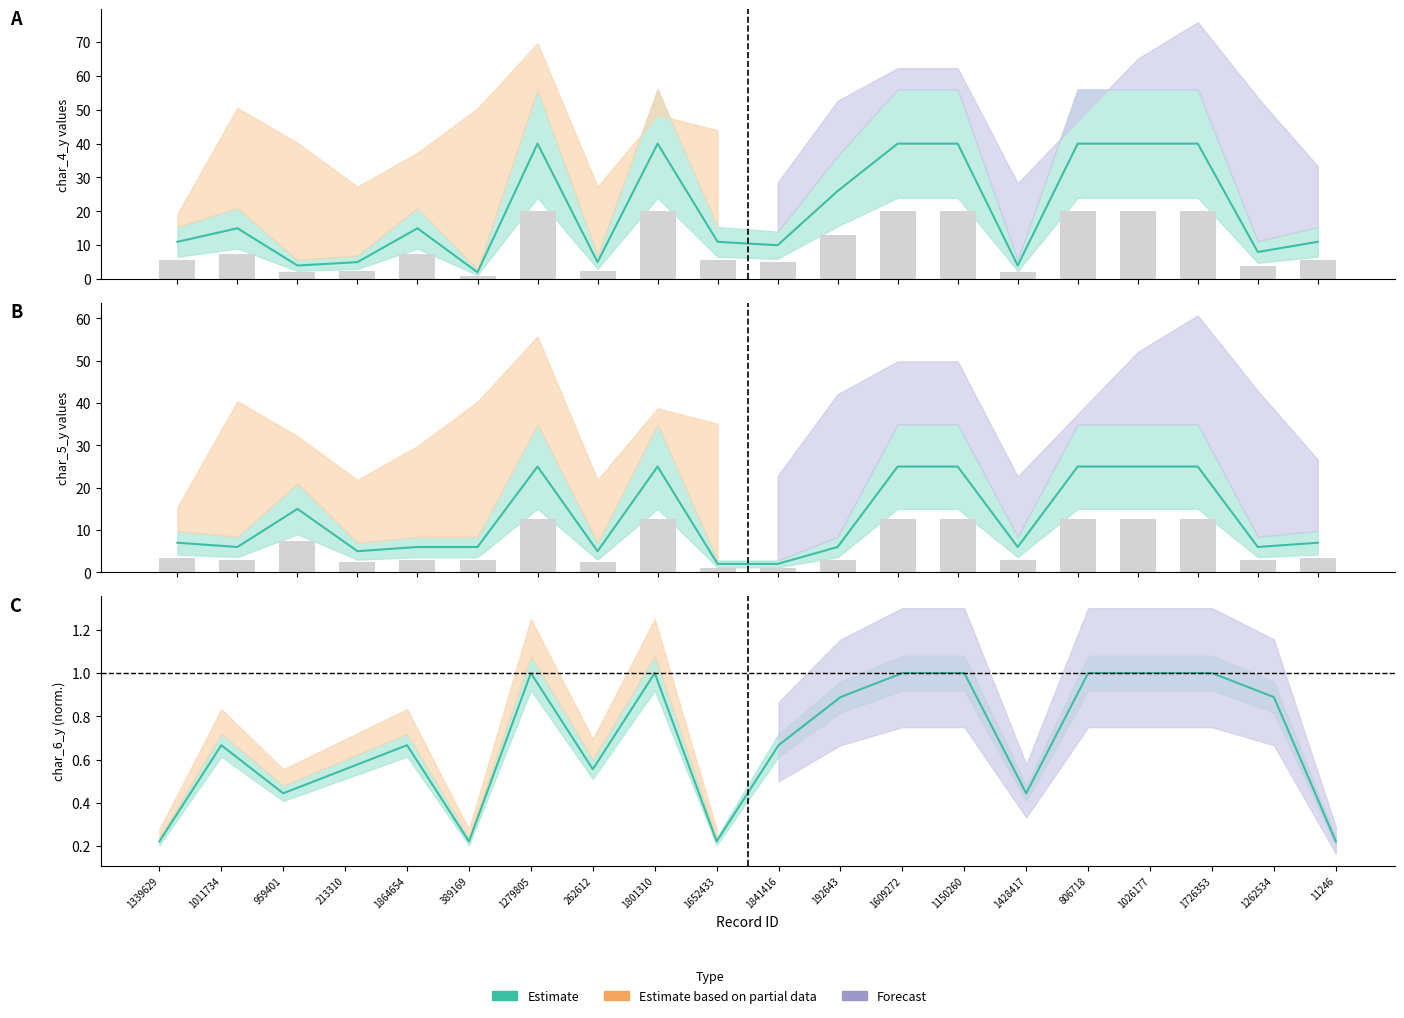

Is it true that char_5_y equals 1.2 at 1841416?

False